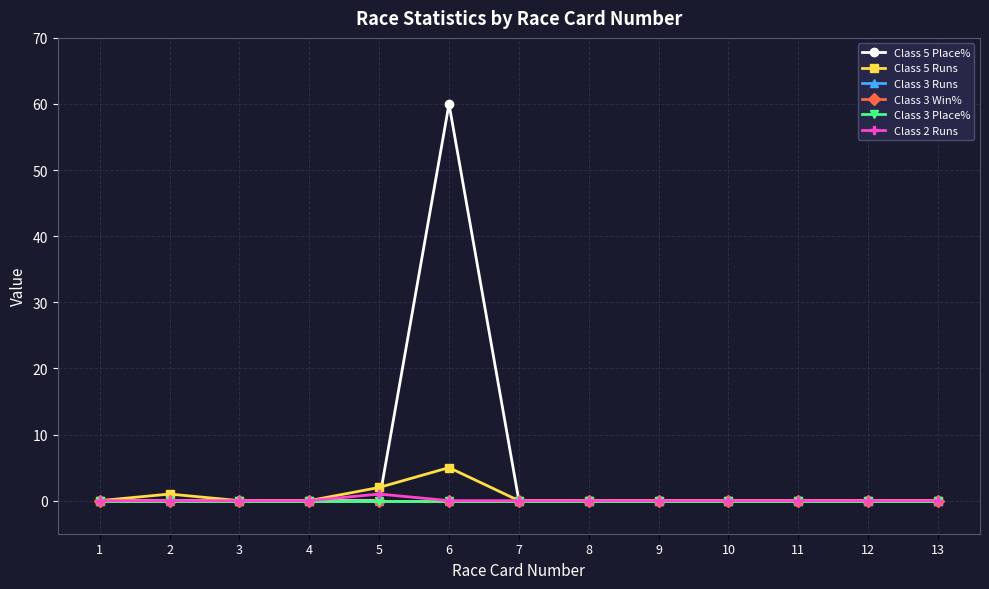

Between 11 and 12, which series saw the biggest shift?

Class 5 Place%